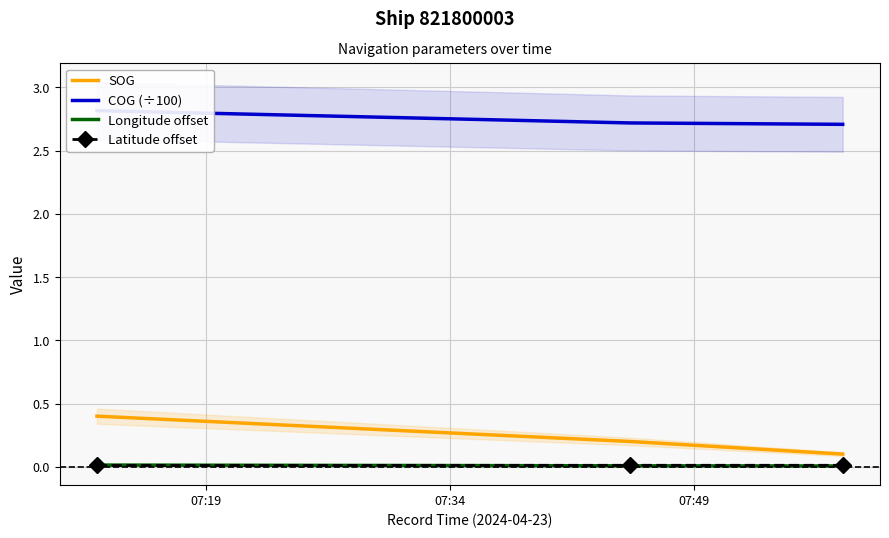

Which series has the widest spread of values?

SOG